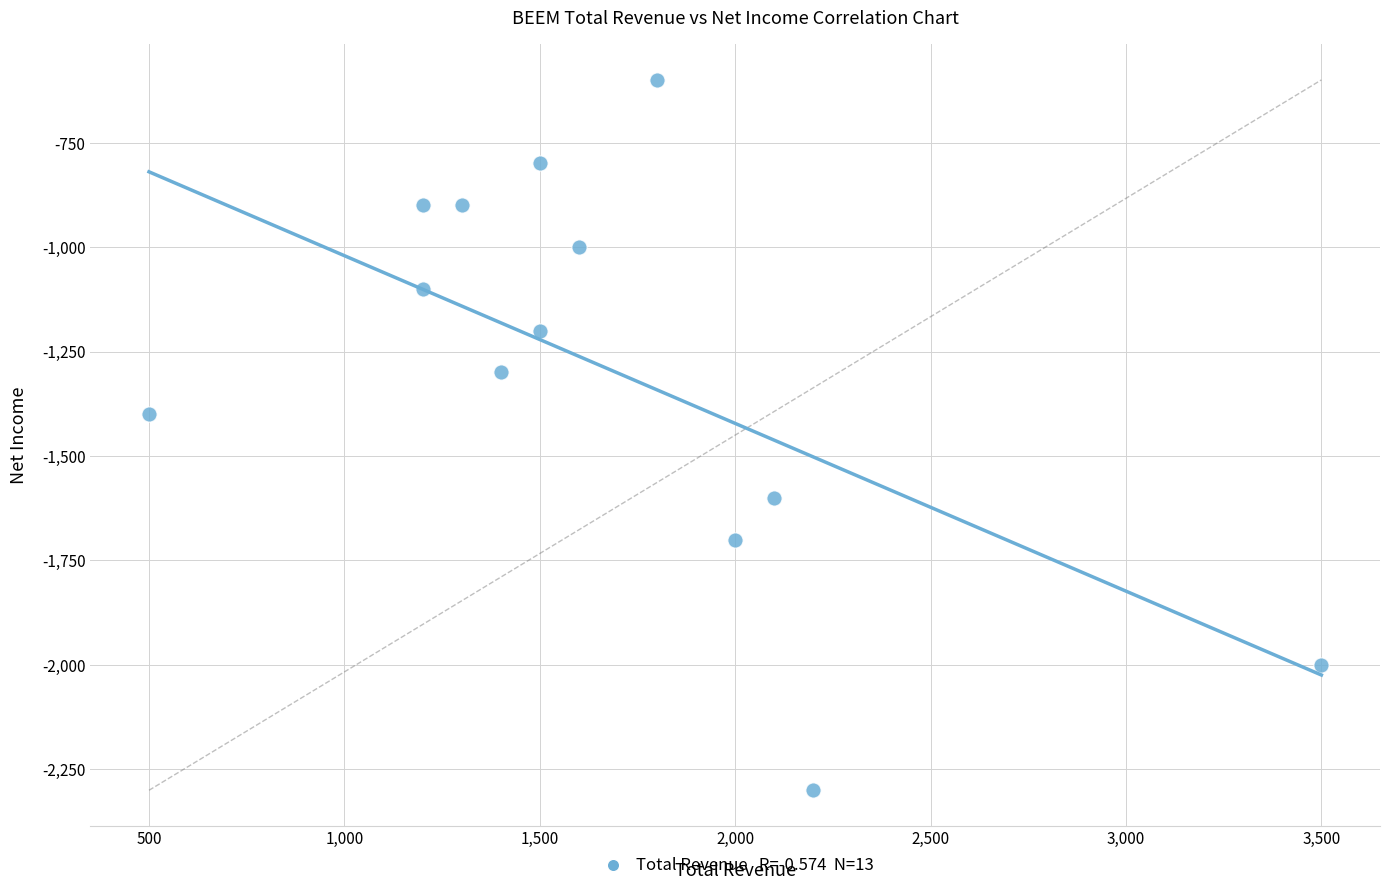

What Y value in the scatter plot is closest to -1450?

-1400